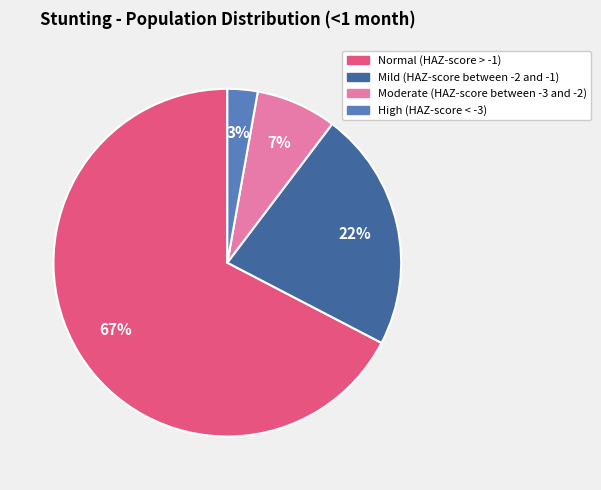

Is Normal (HAZ-score > -1) the majority of the pie?

Yes